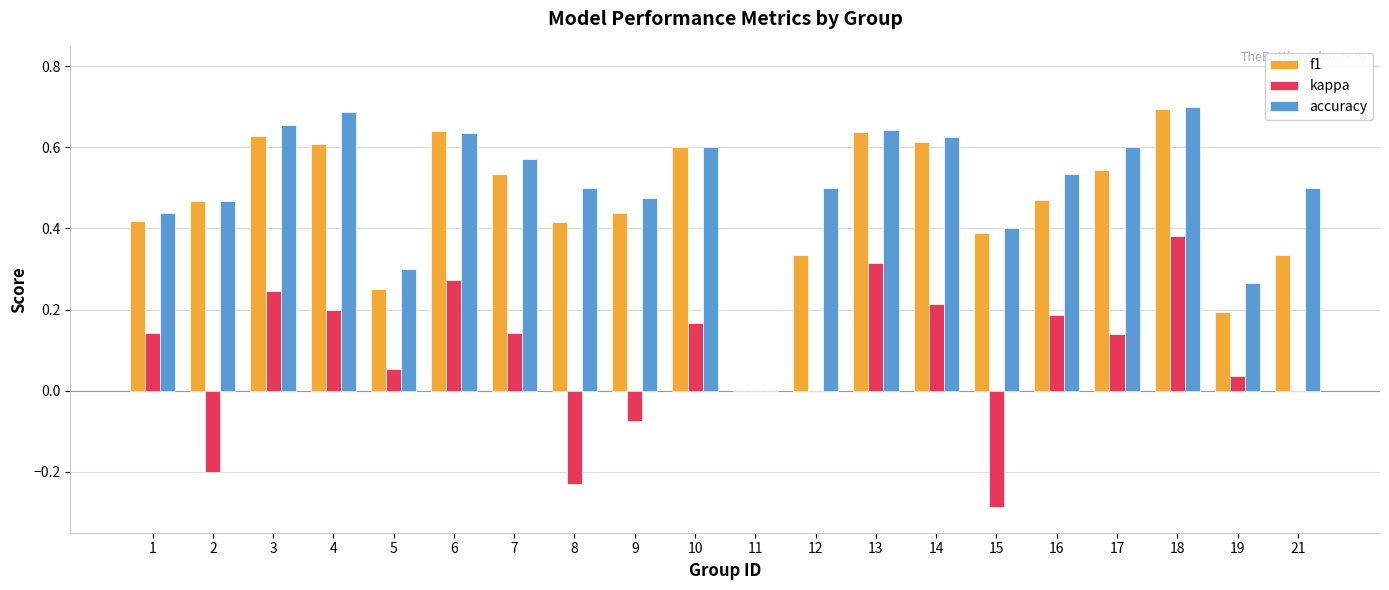

True or false: f1 has a value of 0.8 at 2.

False